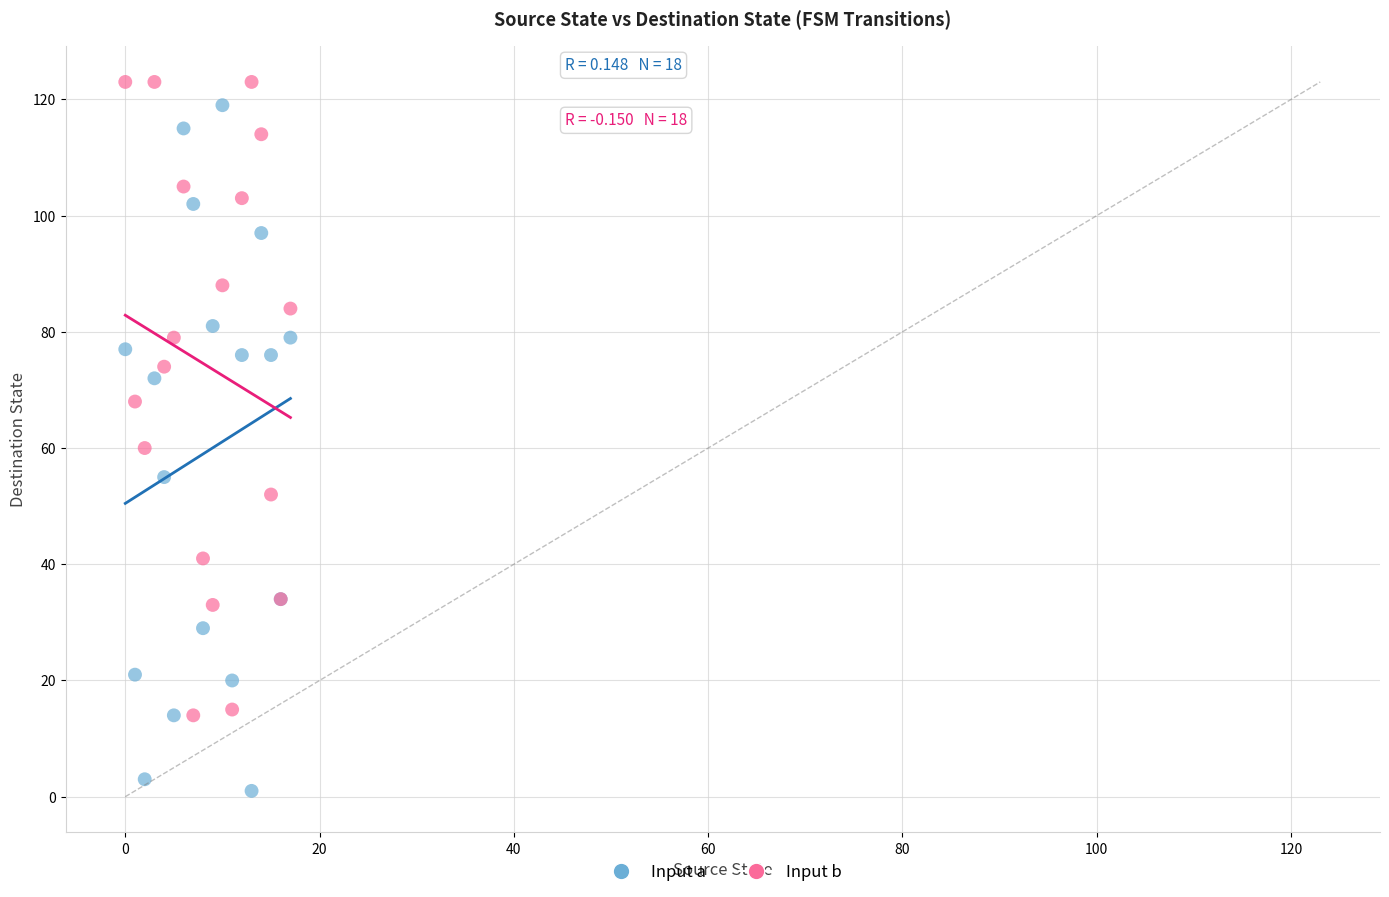

What are all the series names shown in the legend?

Input a, Input b